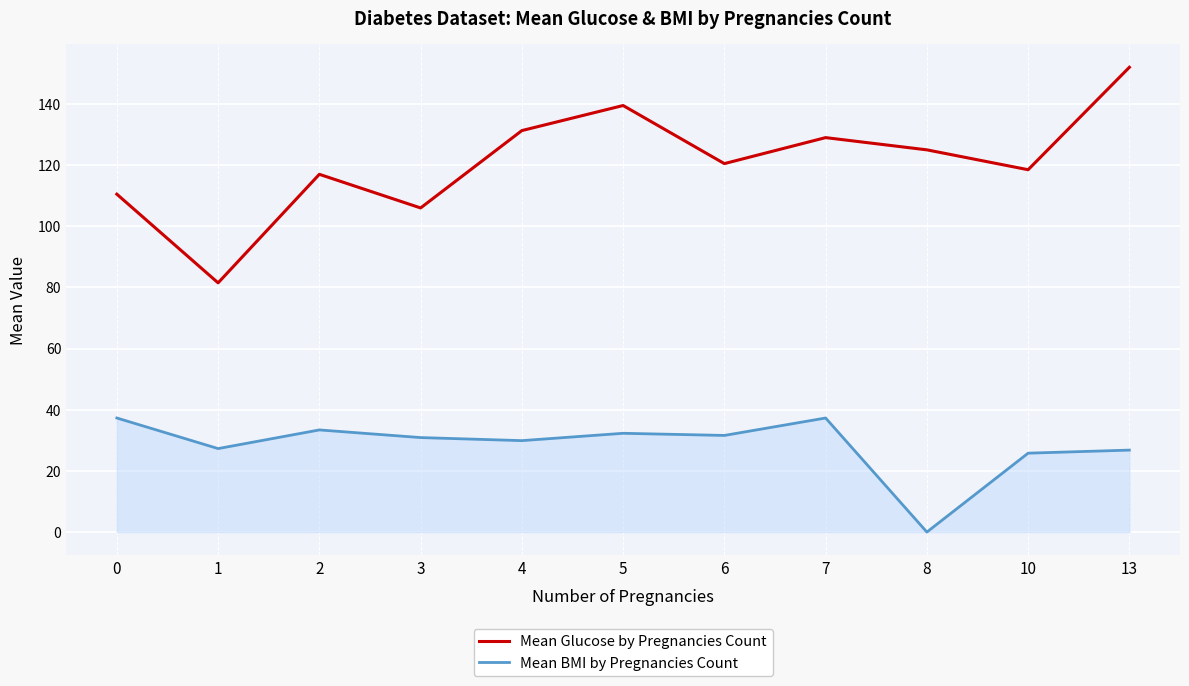

Which series has the widest spread of values?

Mean Glucose by Pregnancies Count